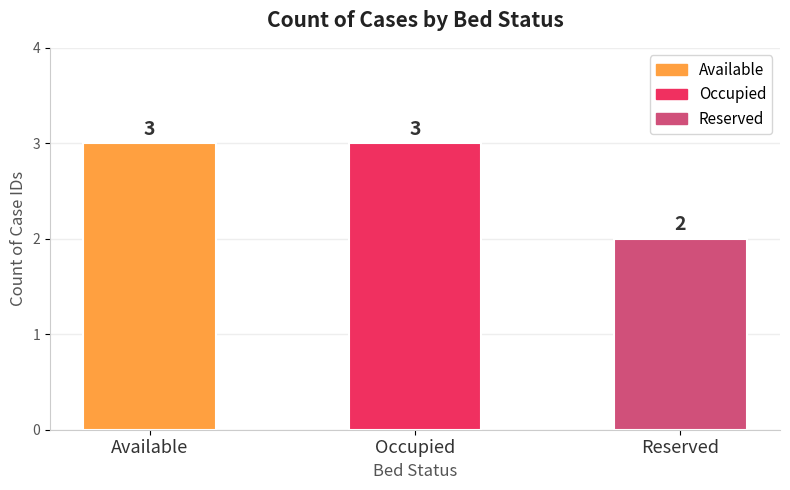

Does the chart contain stacked bars?

No